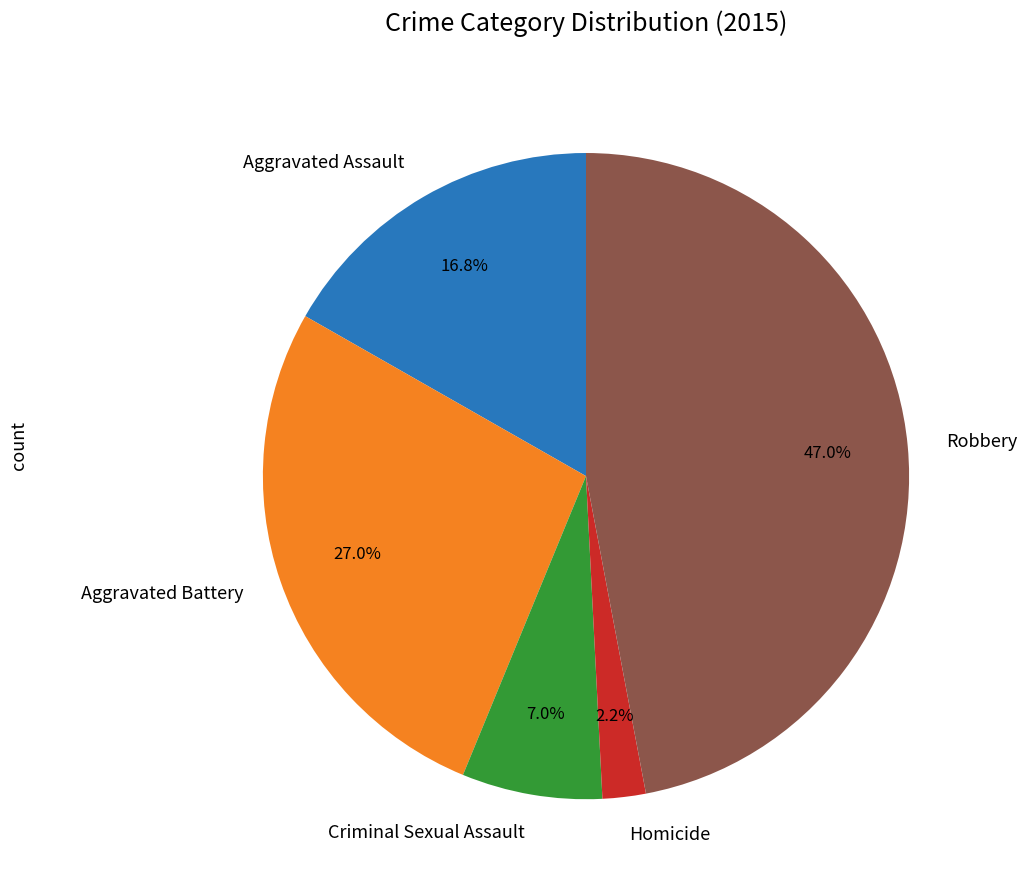

Is there a majority slice in this chart?

No